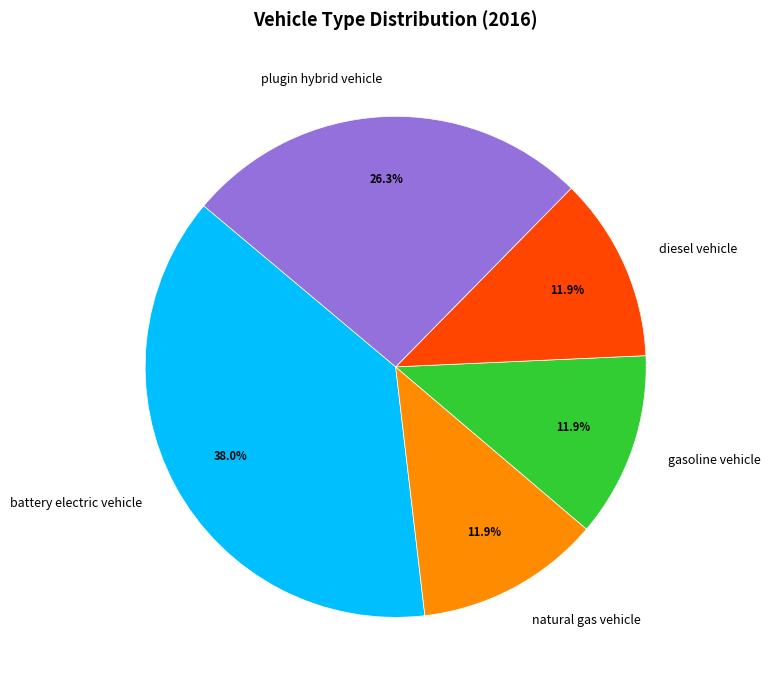

How many segments does this pie chart have?

5